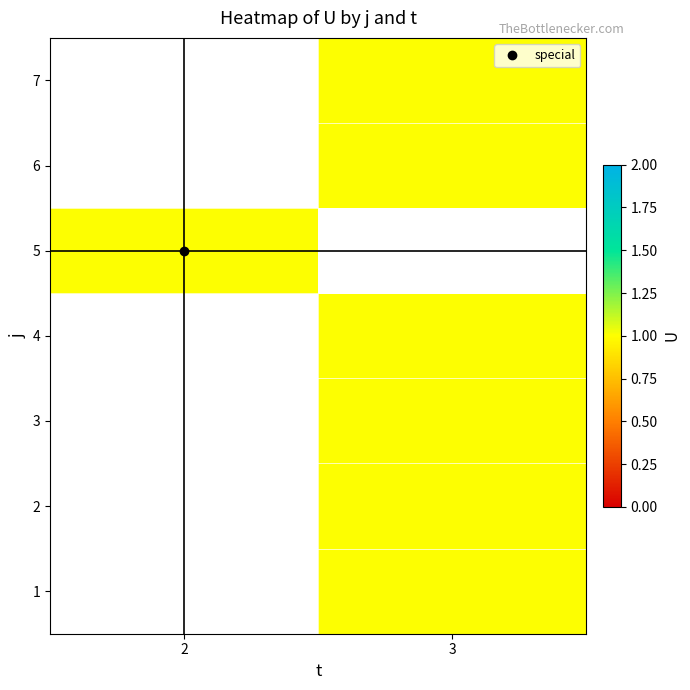

List the series in order of their peak value, lowest first.

1, 2, 3, 4, 5, 6, 7